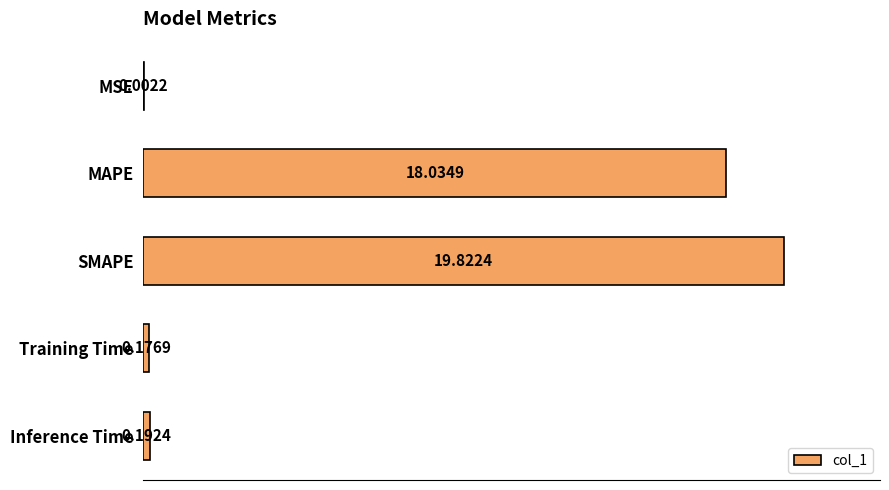

What is the sum of all values?

38.2